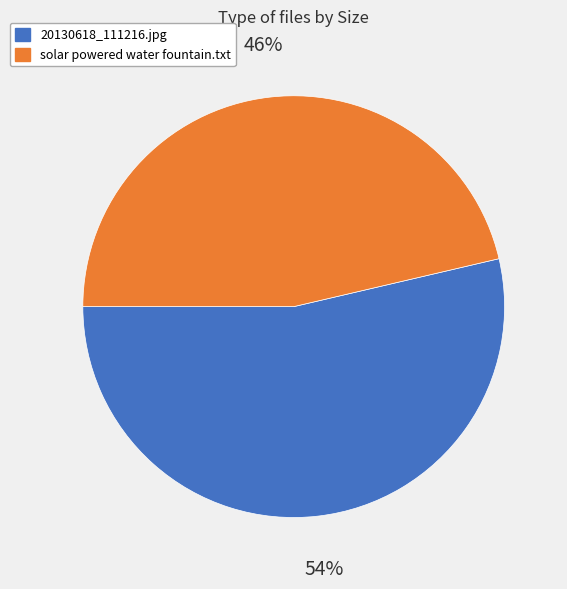

Between solar powered water fountain.txt and 20130618_111216.jpg, which is larger?

20130618_111216.jpg